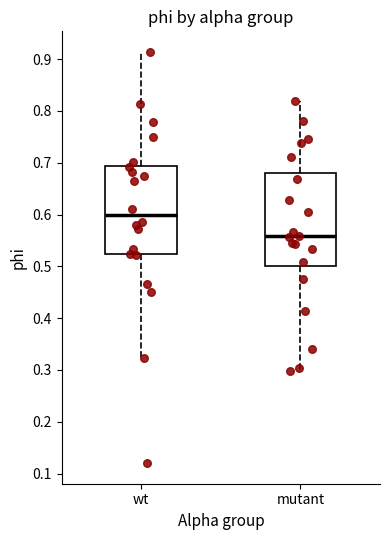

Where does the median line of the box for wt sit on the y-axis? The values are not printed on the chart, so give them approximately, as read against the axis.

0.60